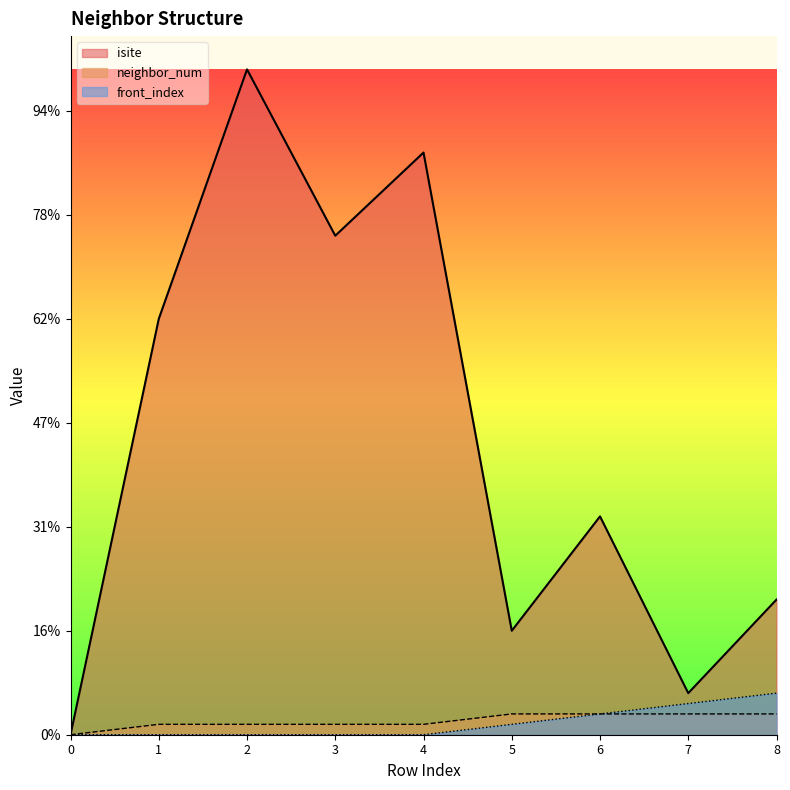

Is it true that neighbor_num equals 0 at 2?

False